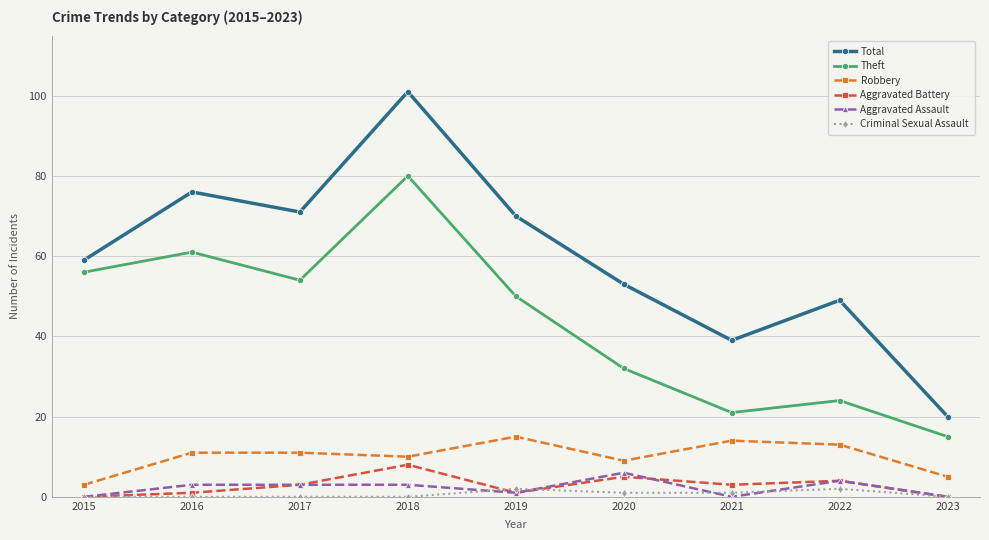

What is the sum of all Aggravated Assault values?

20